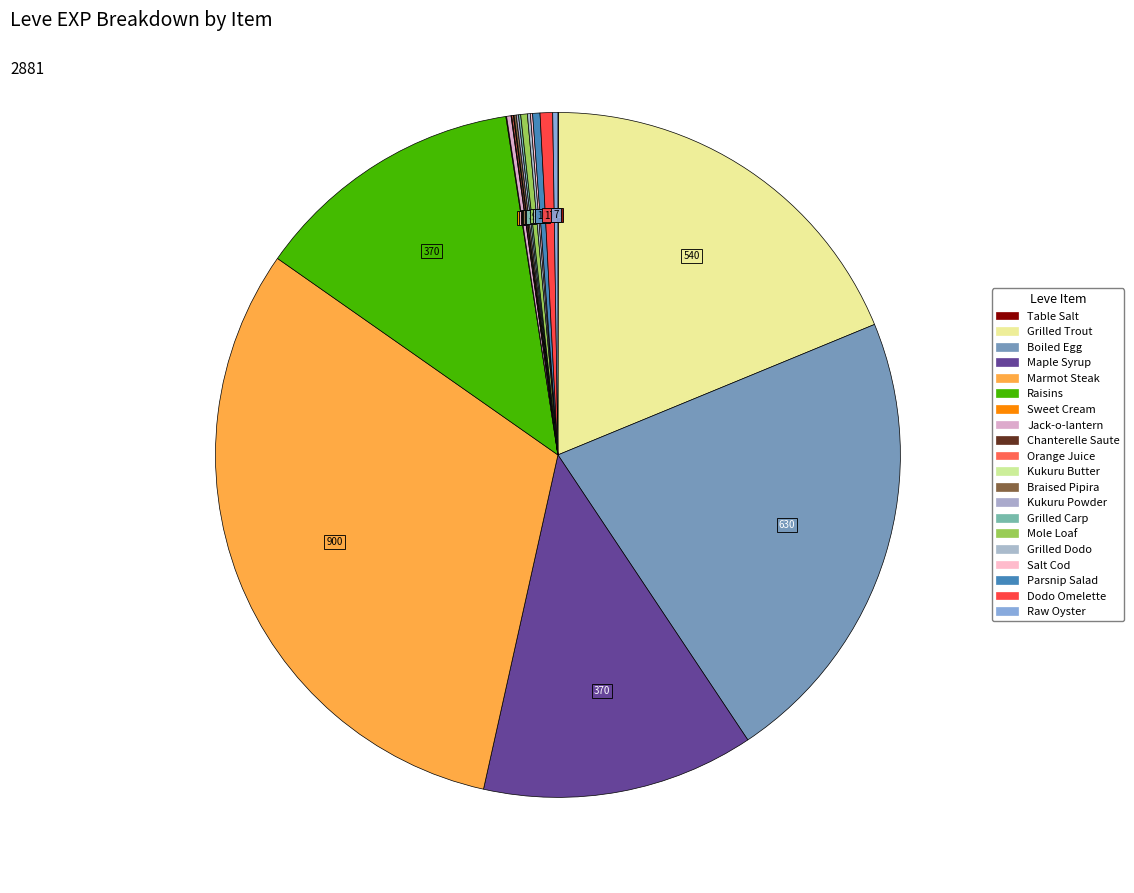

Which category has the smallest portion of the pie?

Table Salt